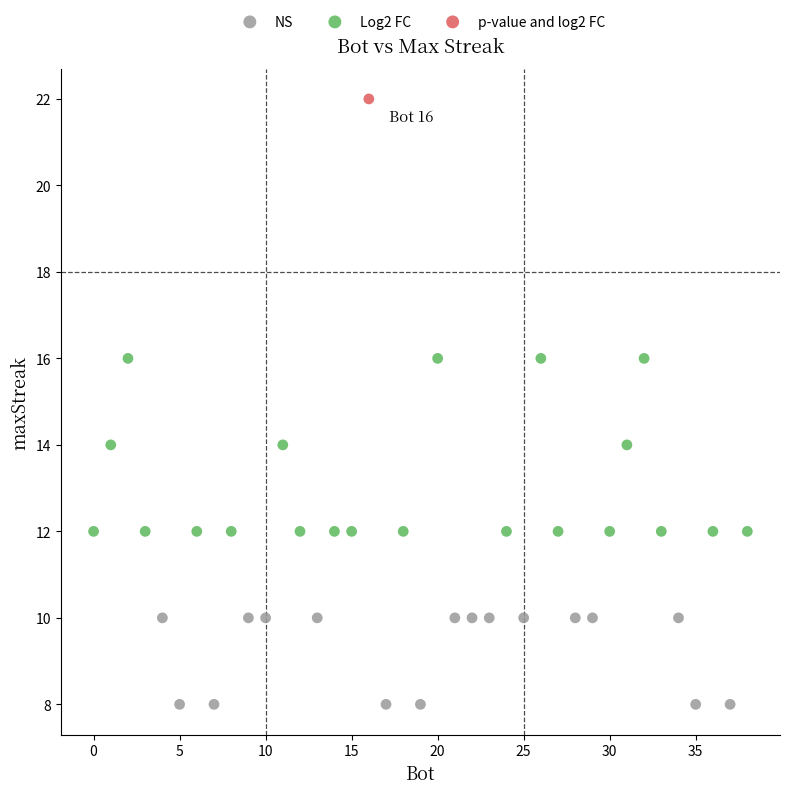

What are all the series names shown in the legend?

NS, Log2 FC, p-value and log2 FC